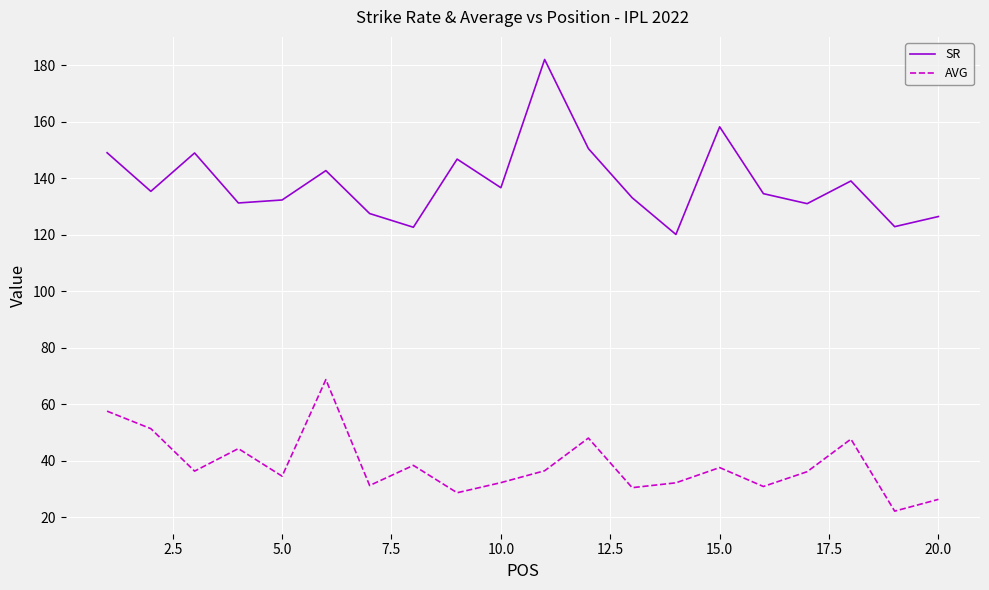

Which series has the largest range (max minus min)?

SR